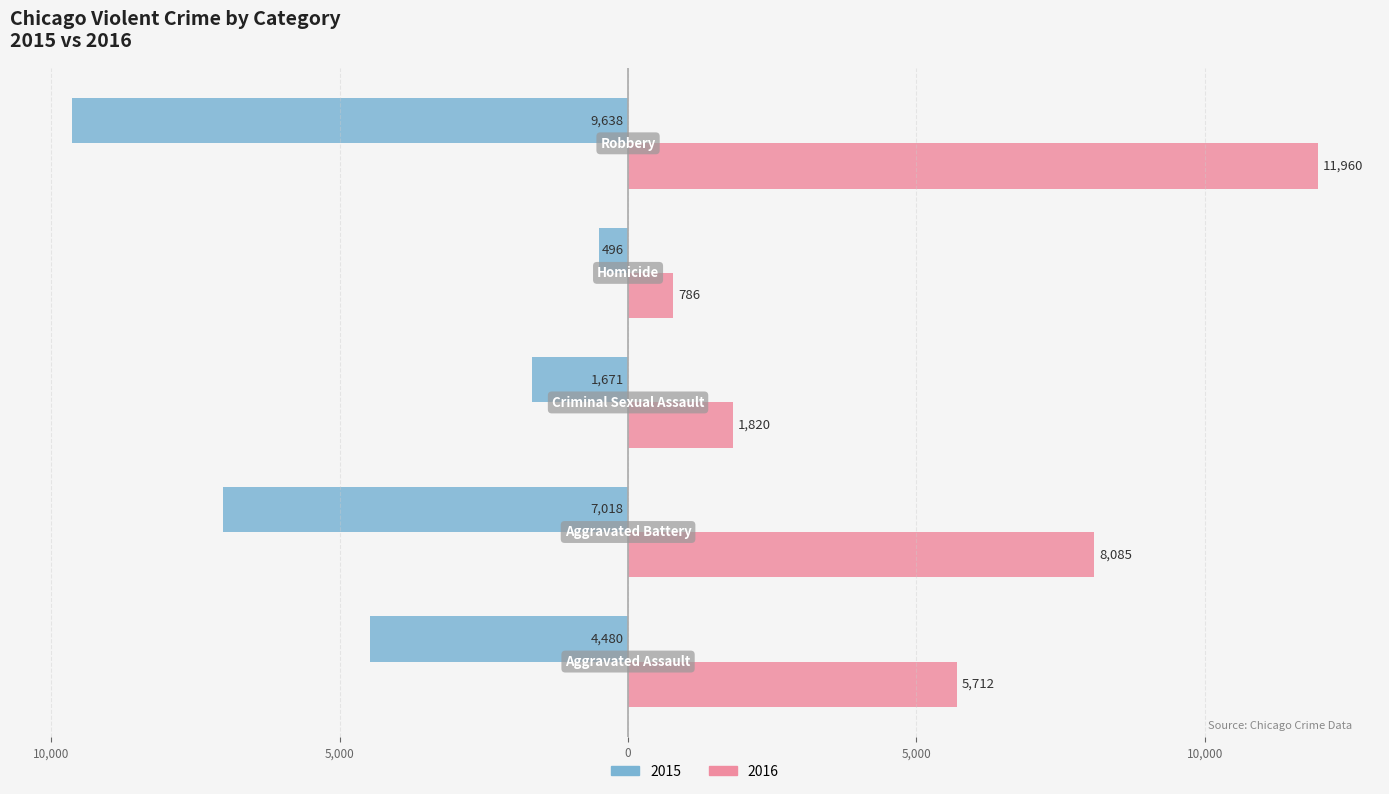

What are all the series names shown in the legend?

2015, 2016